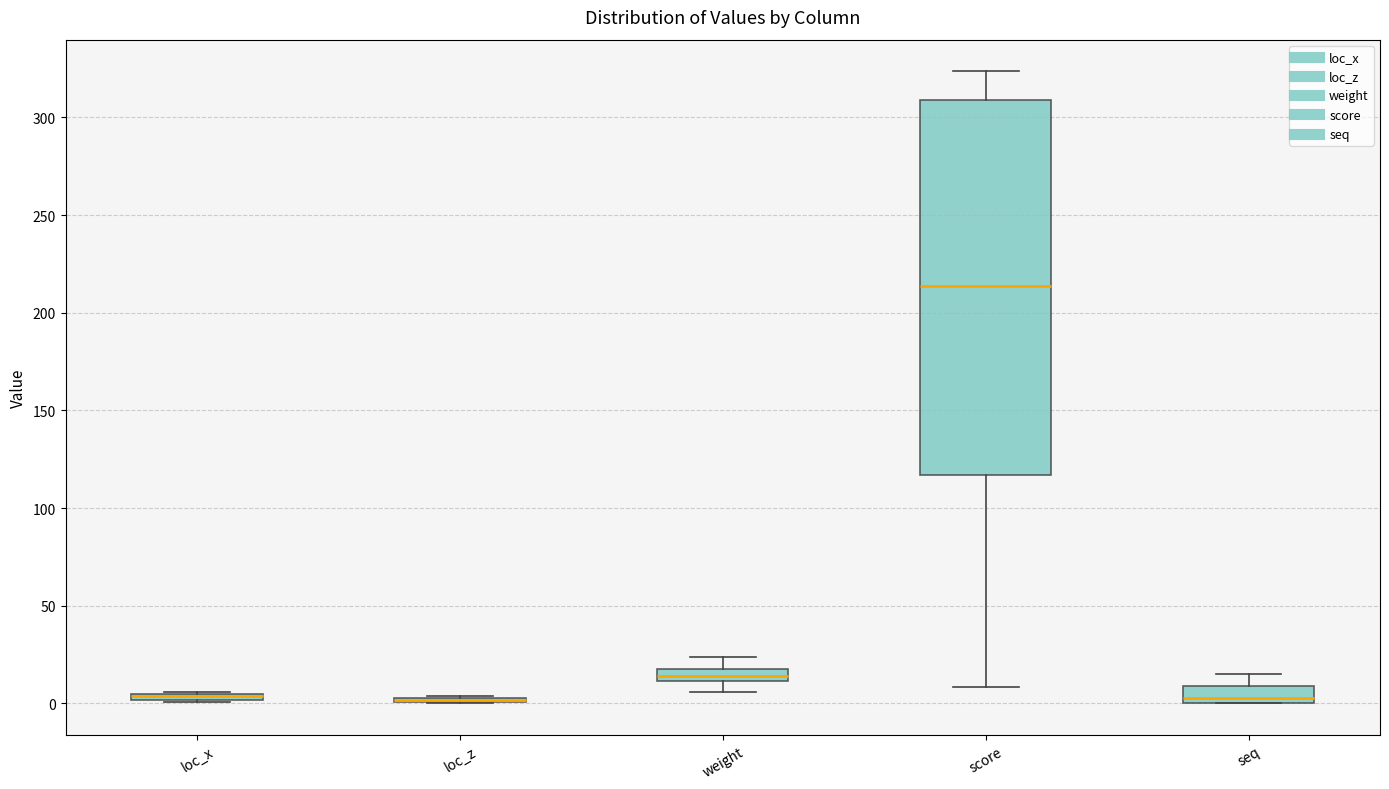

Which box is the tallest, from its lower edge to its upper edge?

score